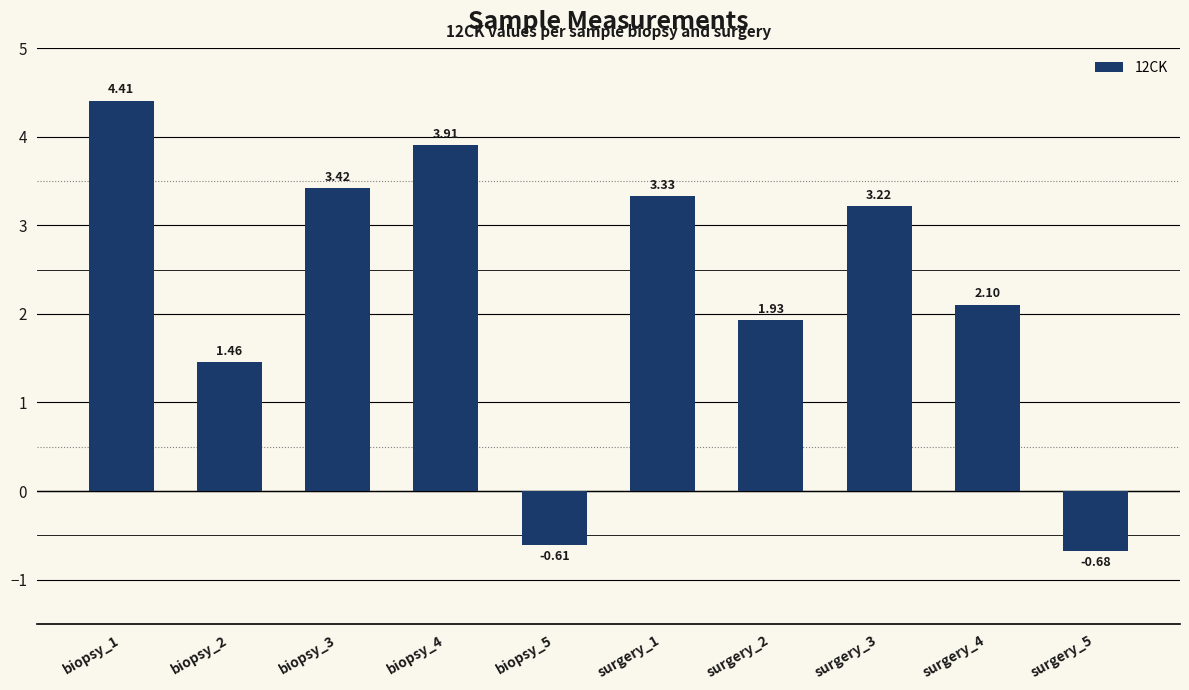

Does the chart contain stacked bars?

No